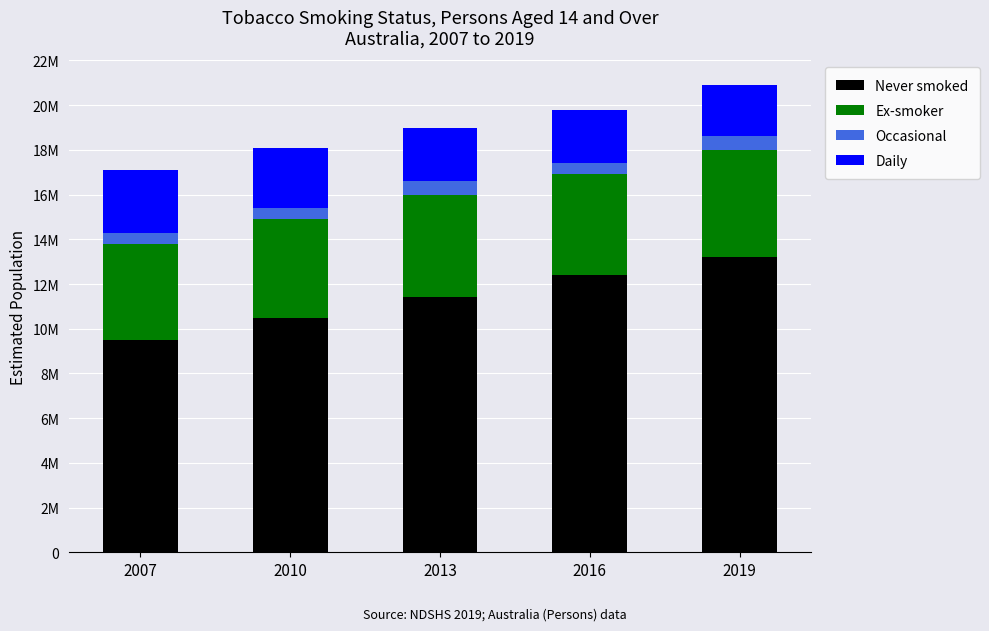

What are all the series names shown in the legend?

Never smoked, Ex-smoker, Occasional, Daily